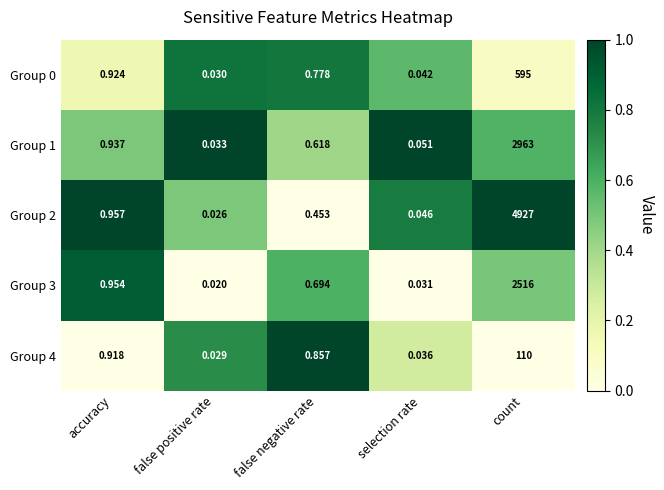

At which category is the sum across all series the highest?

count